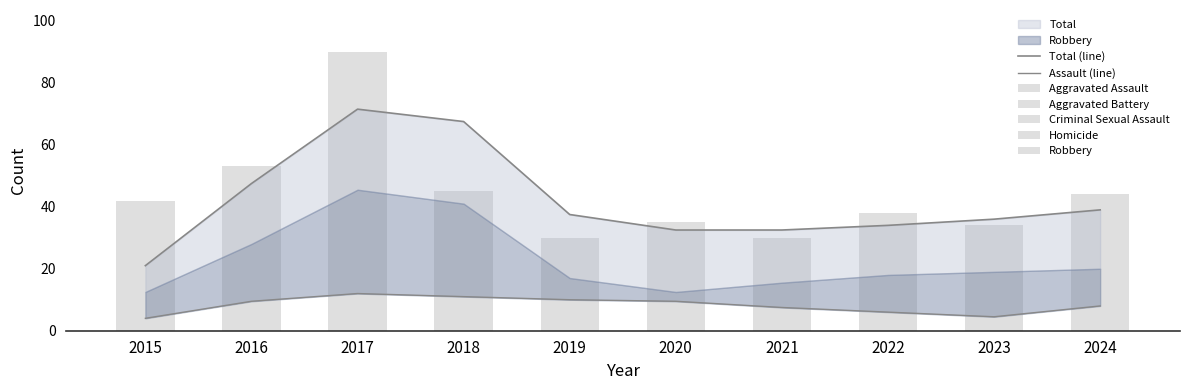

List the labels in order of Total (line) value, largest first.

2017, 2018, 2016, 2024, 2019, 2023, 2022, 2020, 2021, 2015